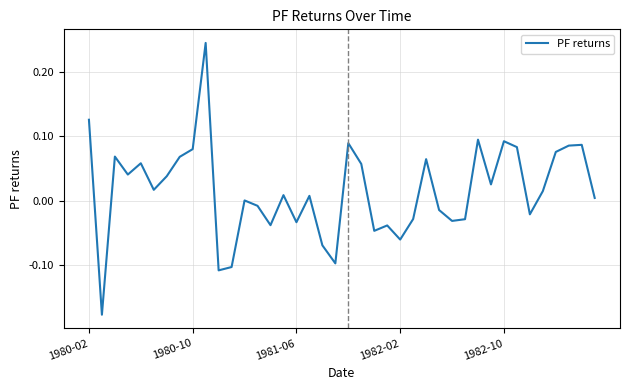

True or false: the data shows 0.2 at 1980-02.

False